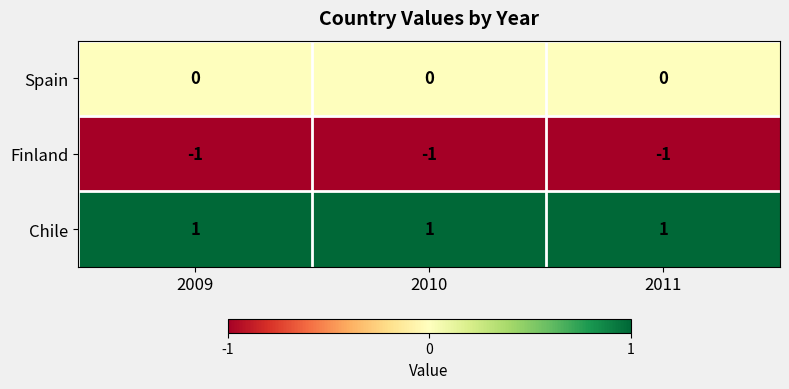

Rank the series at 2010 from highest to lowest value.

Chile, Spain, Finland